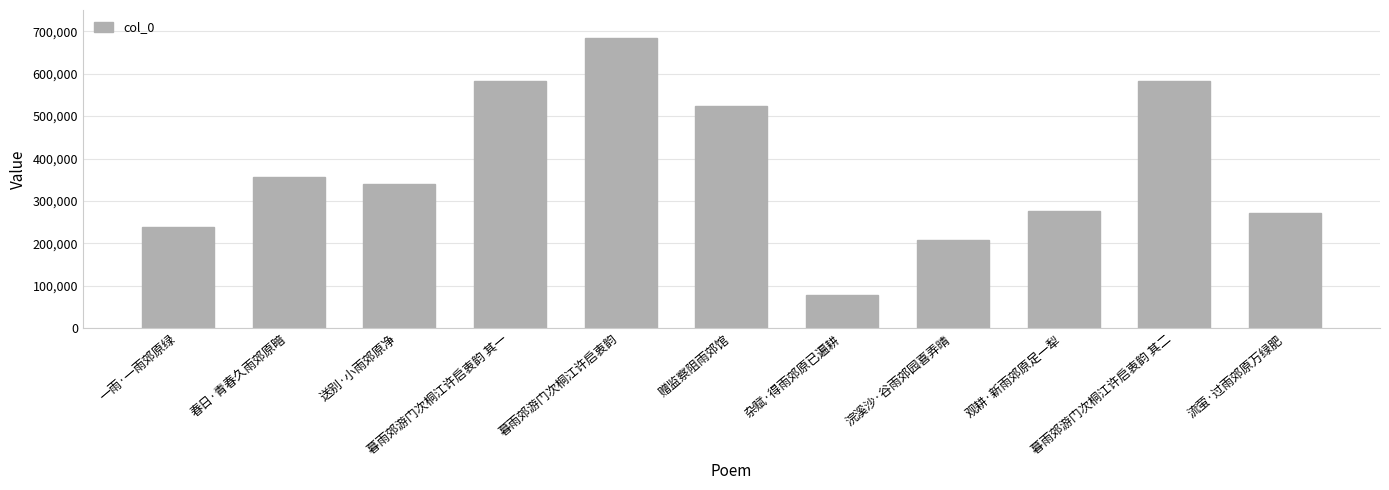

What is the difference between the second highest and second lowest values?

376099